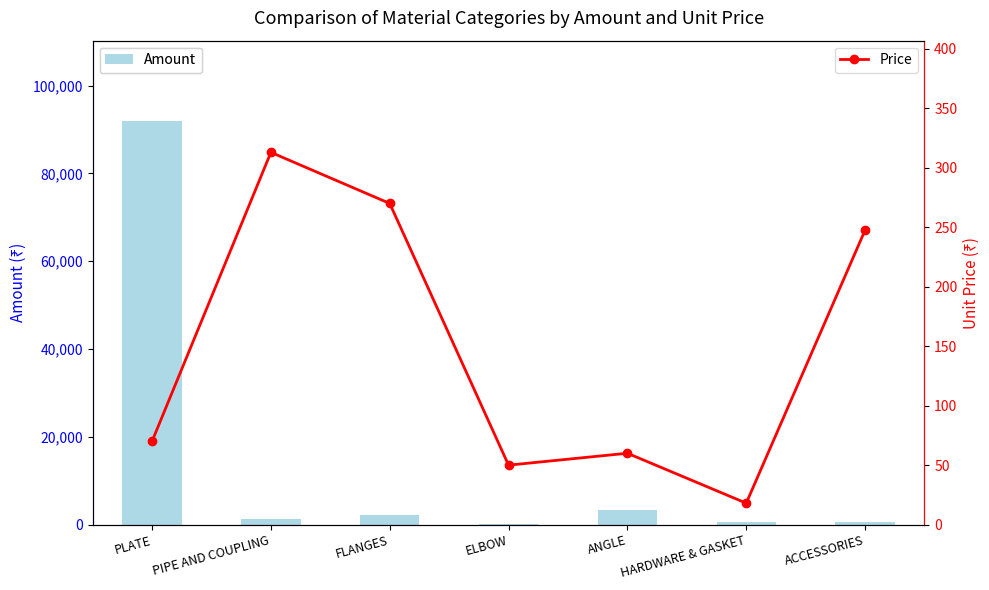

At which label is Amount closest to 45957?

ANGLE